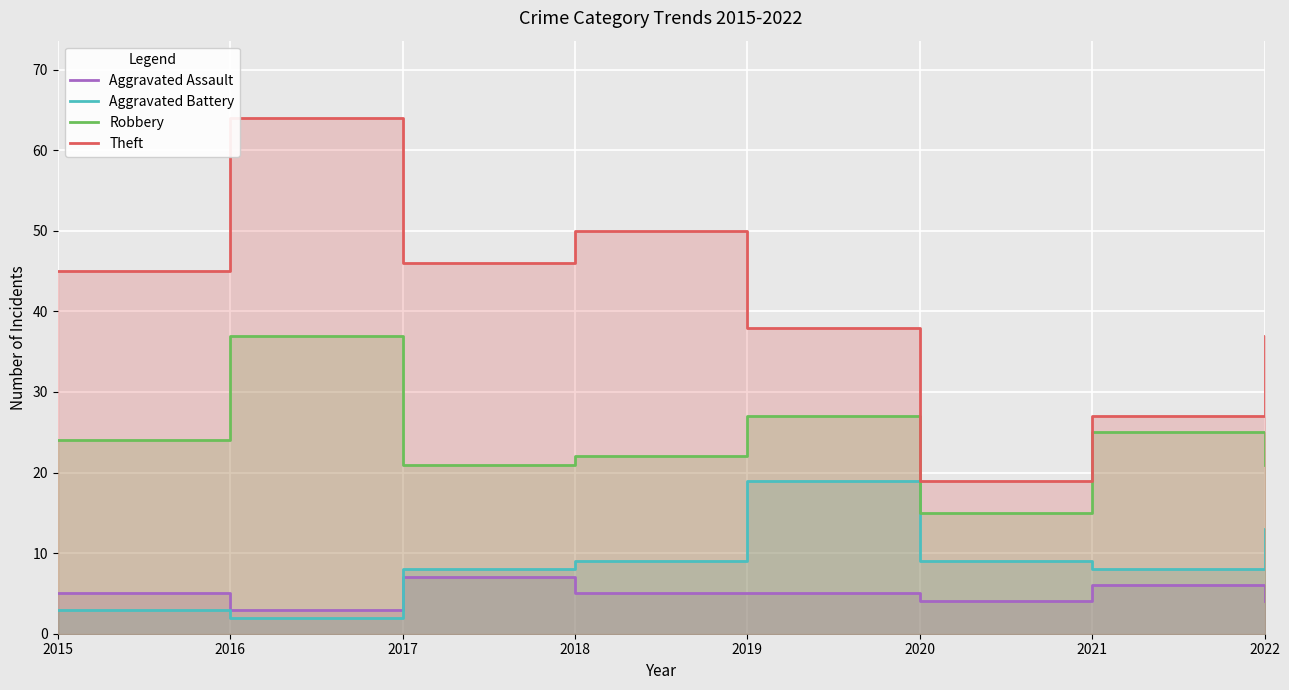

List the labels in order of Robbery value, largest first.

2016, 2019, 2021, 2015, 2018, 2017, 2022, 2020